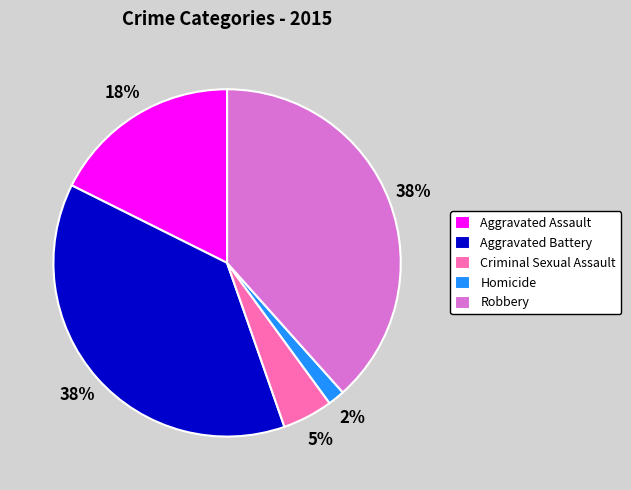

Do Aggravated Battery and Homicide together represent more than half of the pie?

No